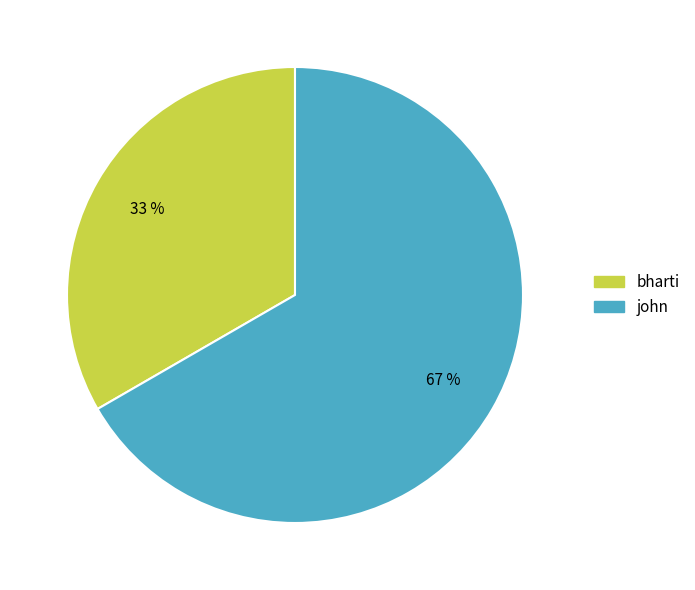

Is there a majority slice in this chart?

Yes